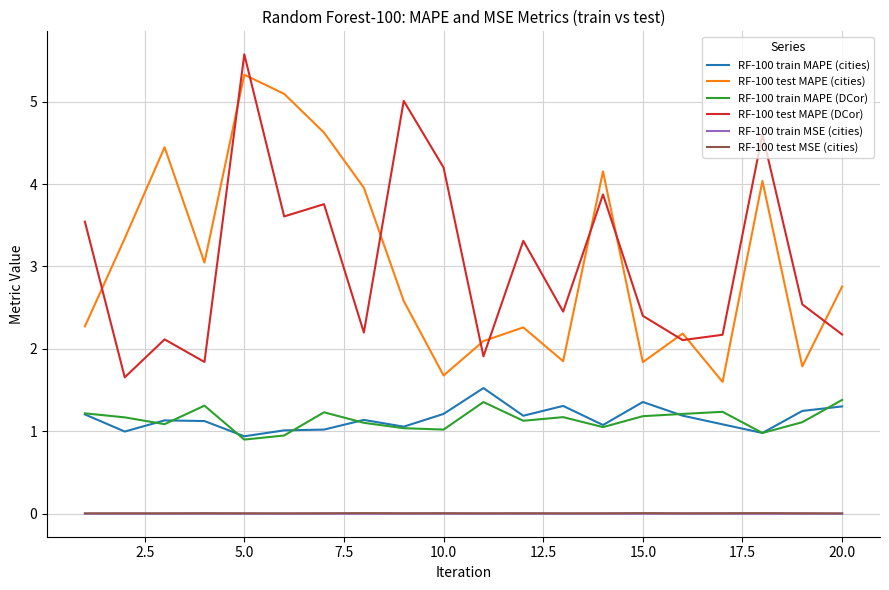

What is the maximum value shown in the chart?

5.6